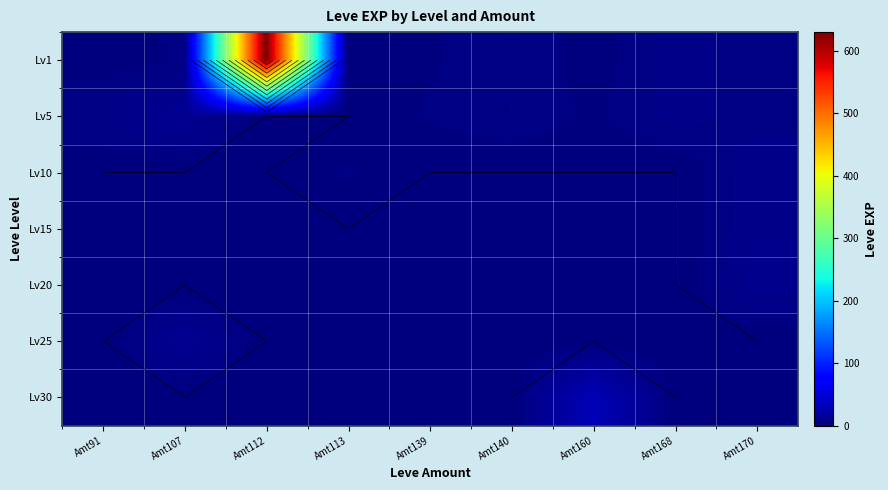

The Lv15 series shows 0 at Amt107. True or false?

True